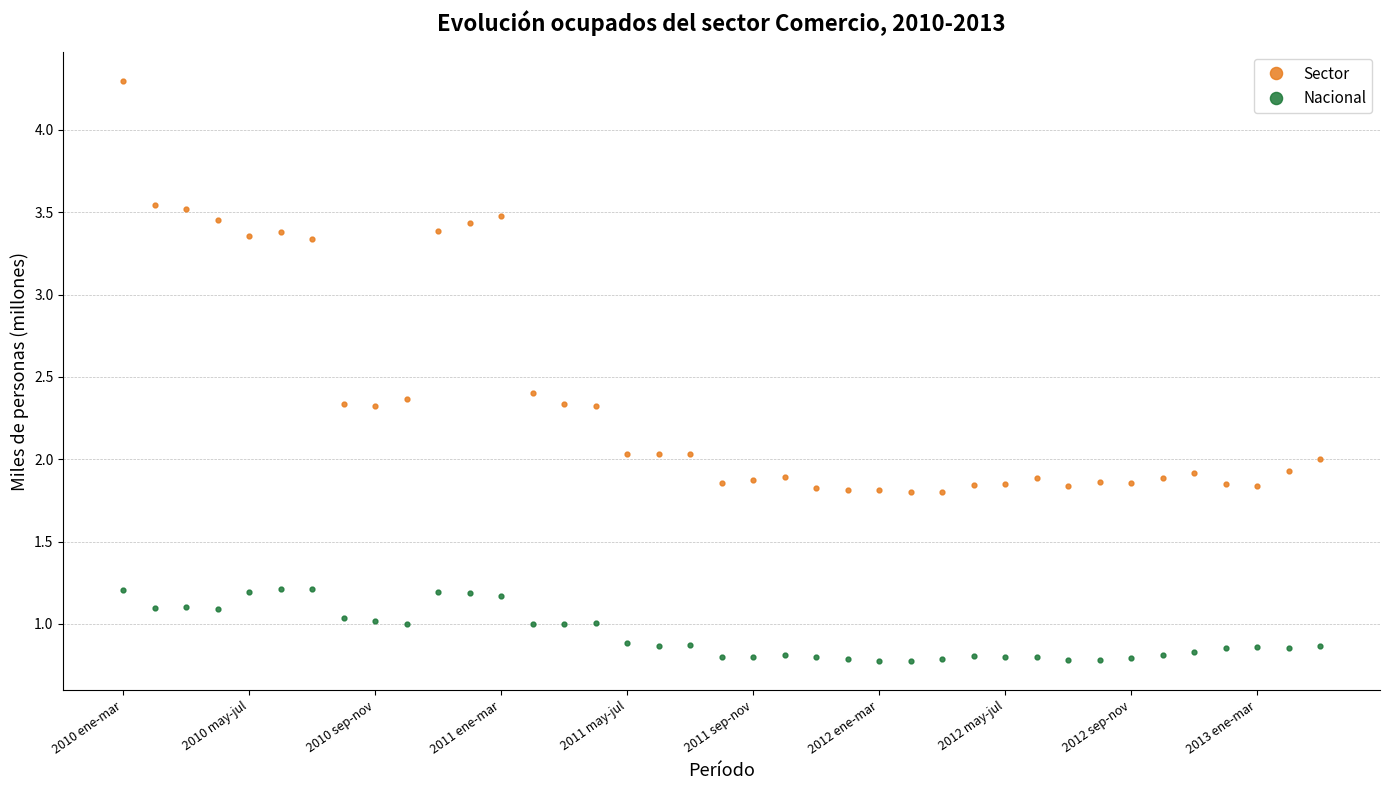

What is the sum of all Nacional values?

36.5